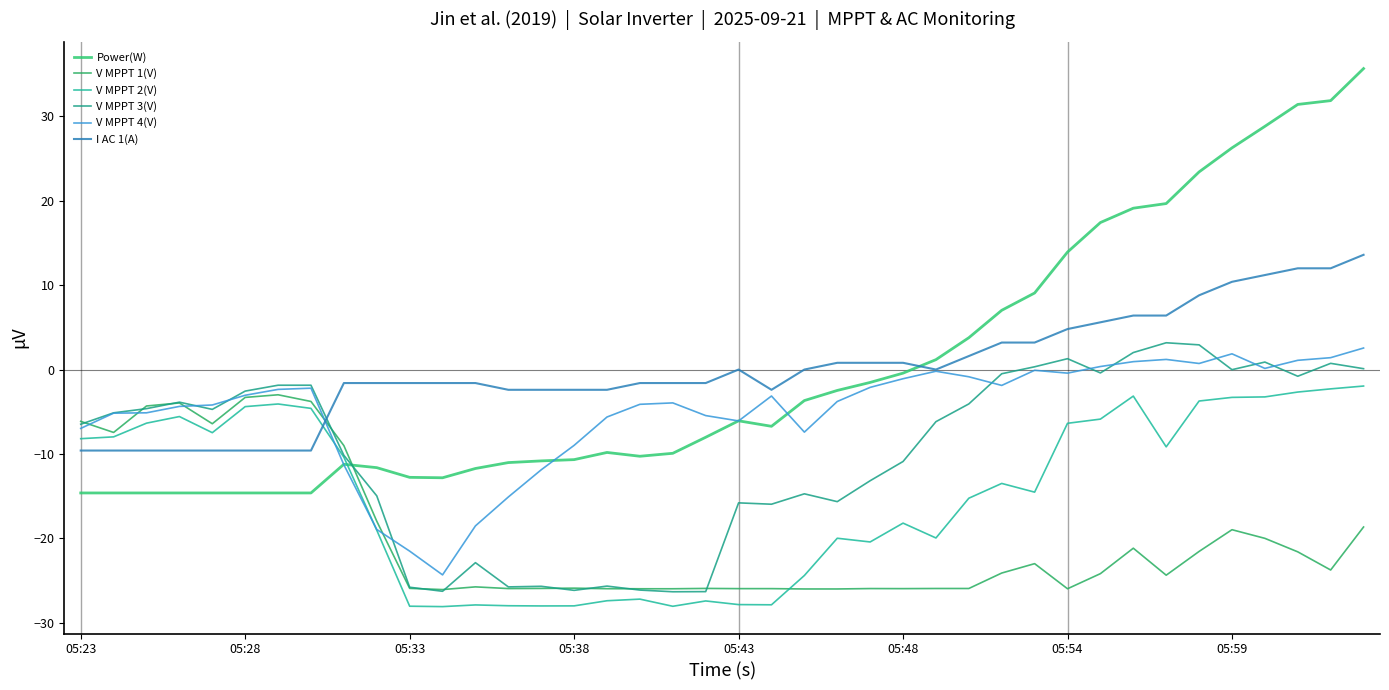

At which category does the chart reach its peak across all series?

39